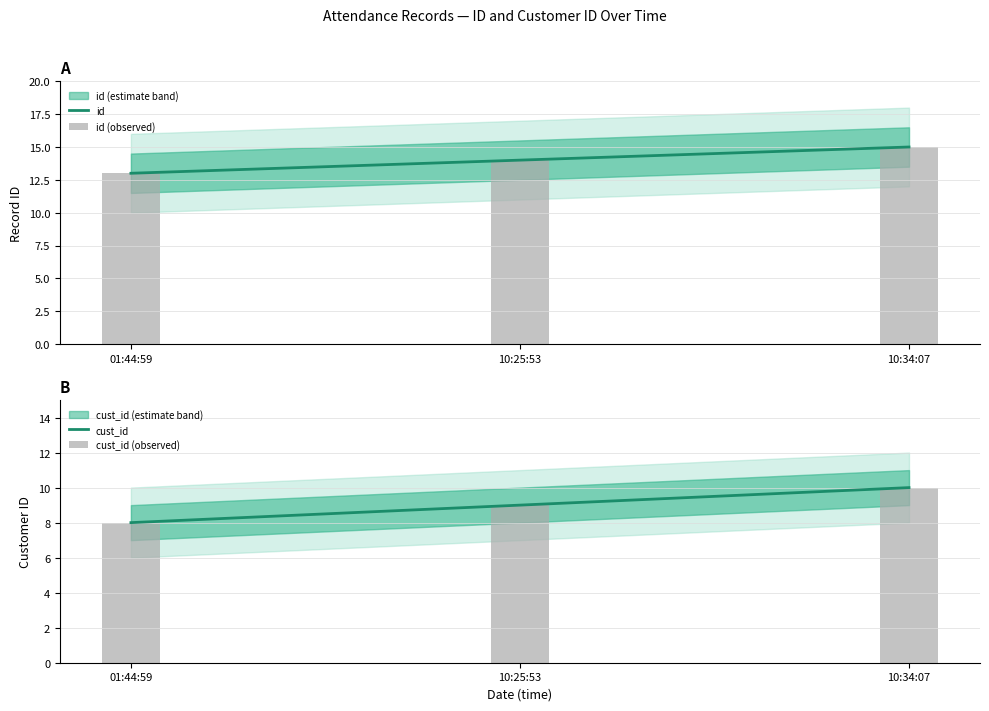

List the labels in order of cust_id (observed) value, smallest first.

01:44:59, 10:25:53, 10:34:07